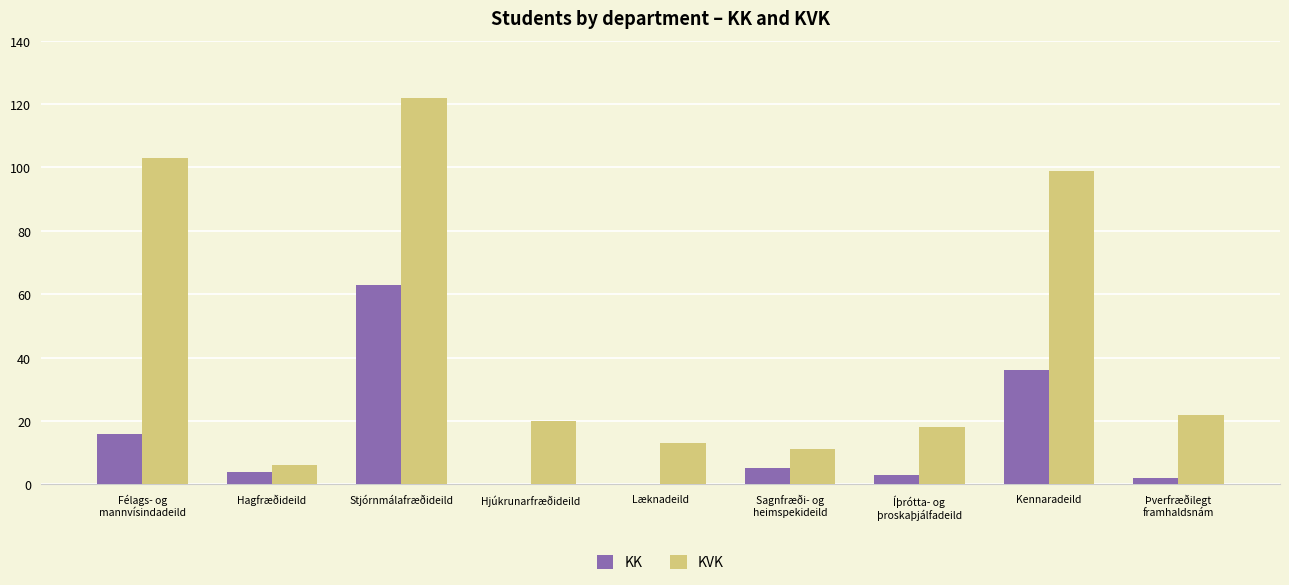

The KK series shows 16 at Kennaradeild. True or false?

False